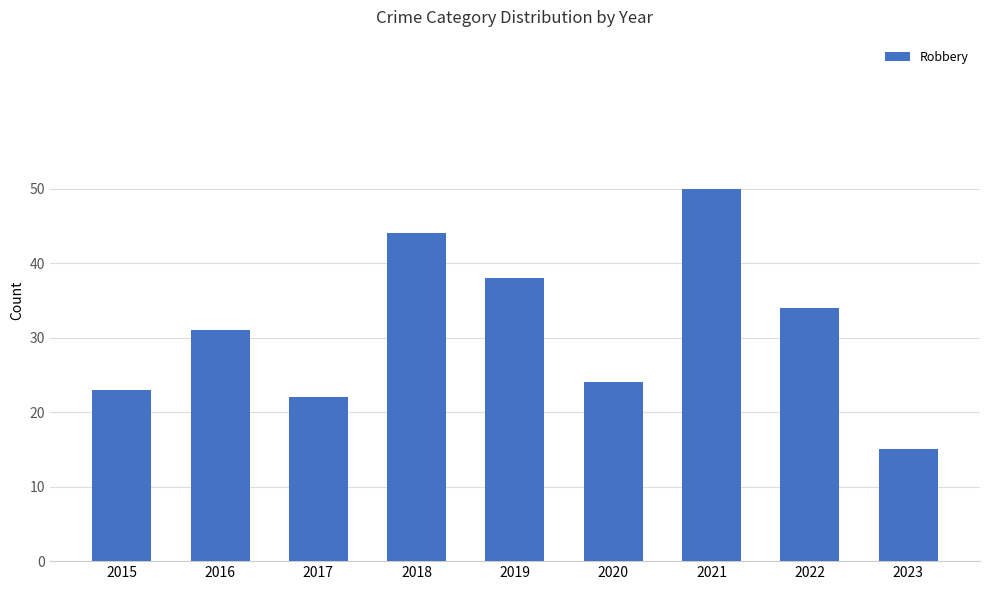

Reading left to right, extract all data points from this chart.

23	31	22	44	38	24	50	34	15